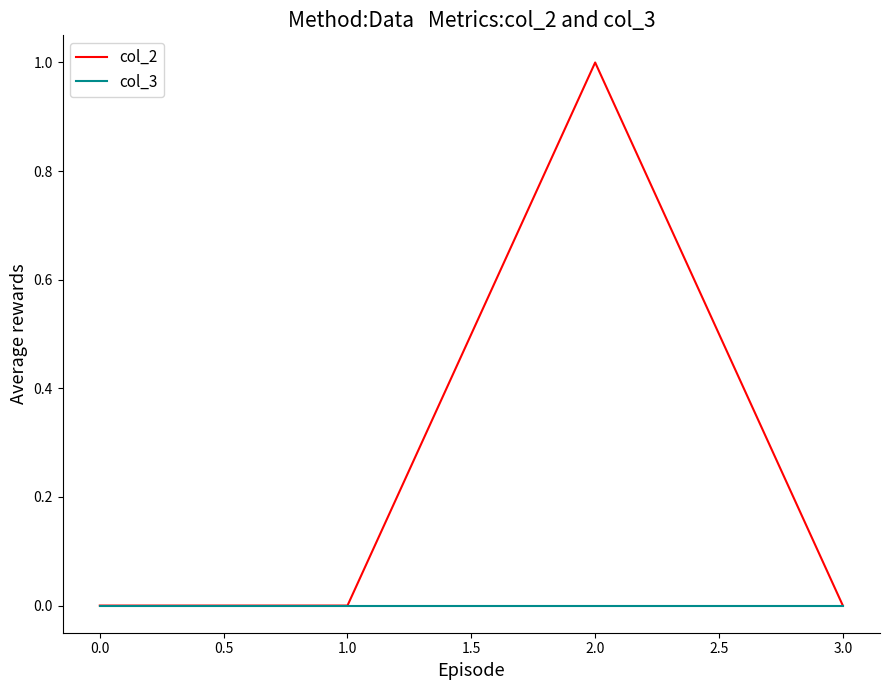

True or false: col_2 has a value of 0 at 1.0.

True